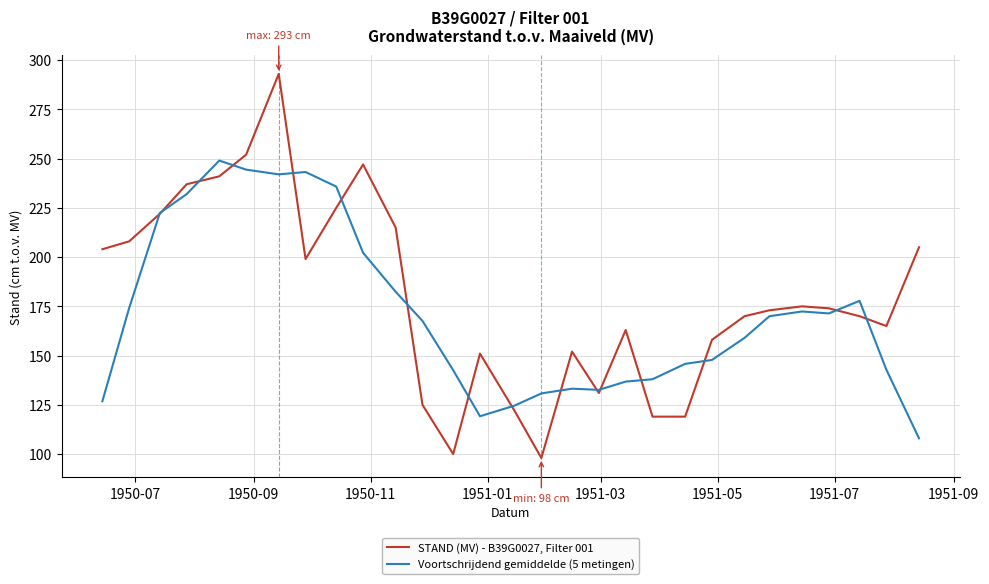

Which series has the widest spread of values?

STAND (MV) - B39G0027, Filter 001